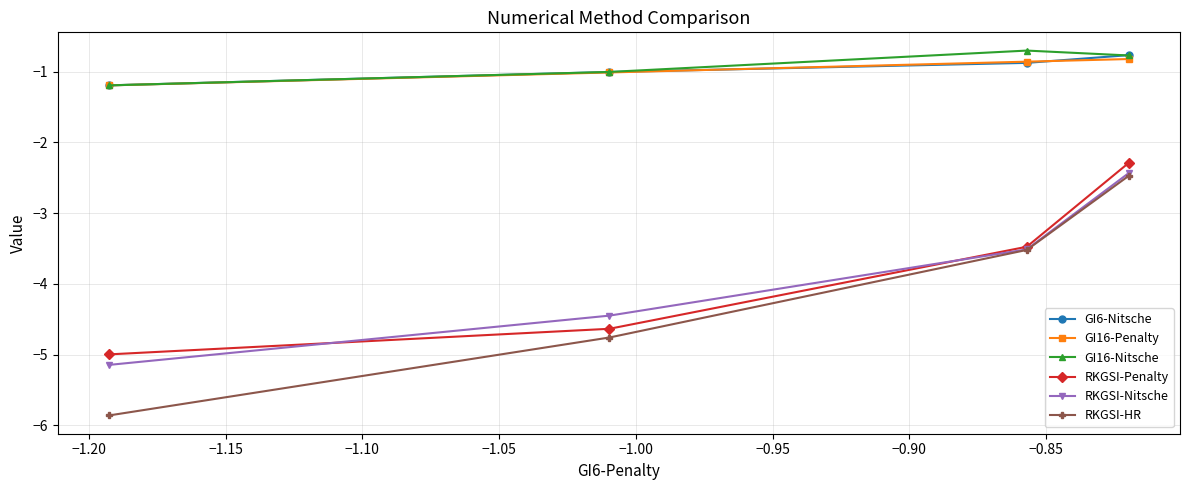

Reading left to right, what are all the values shown in this chart?

GI6-Nitsche: -1.2	-1.0	-0.9	-0.8
GI16-Penalty: -1.2	-1.0	-0.9	-0.8
GI16-Nitsche: -1.2	-1.0	-0.7	-0.8
RKGSI-Penalty: -5.0	-4.6	-3.5	-2.3
RKGSI-Nitsche: -5.1	-4.4	-3.5	-2.4
RKGSI-HR: -5.9	-4.8	-3.5	-2.5